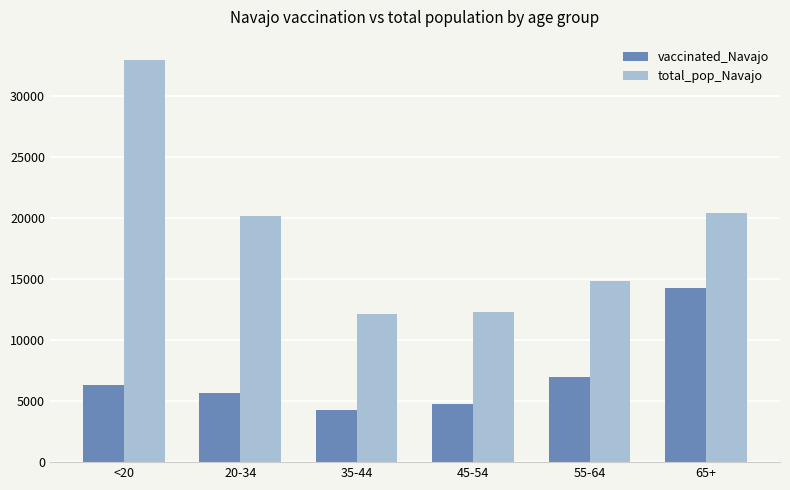

At how many categories does at least one series exceed 22774?

1